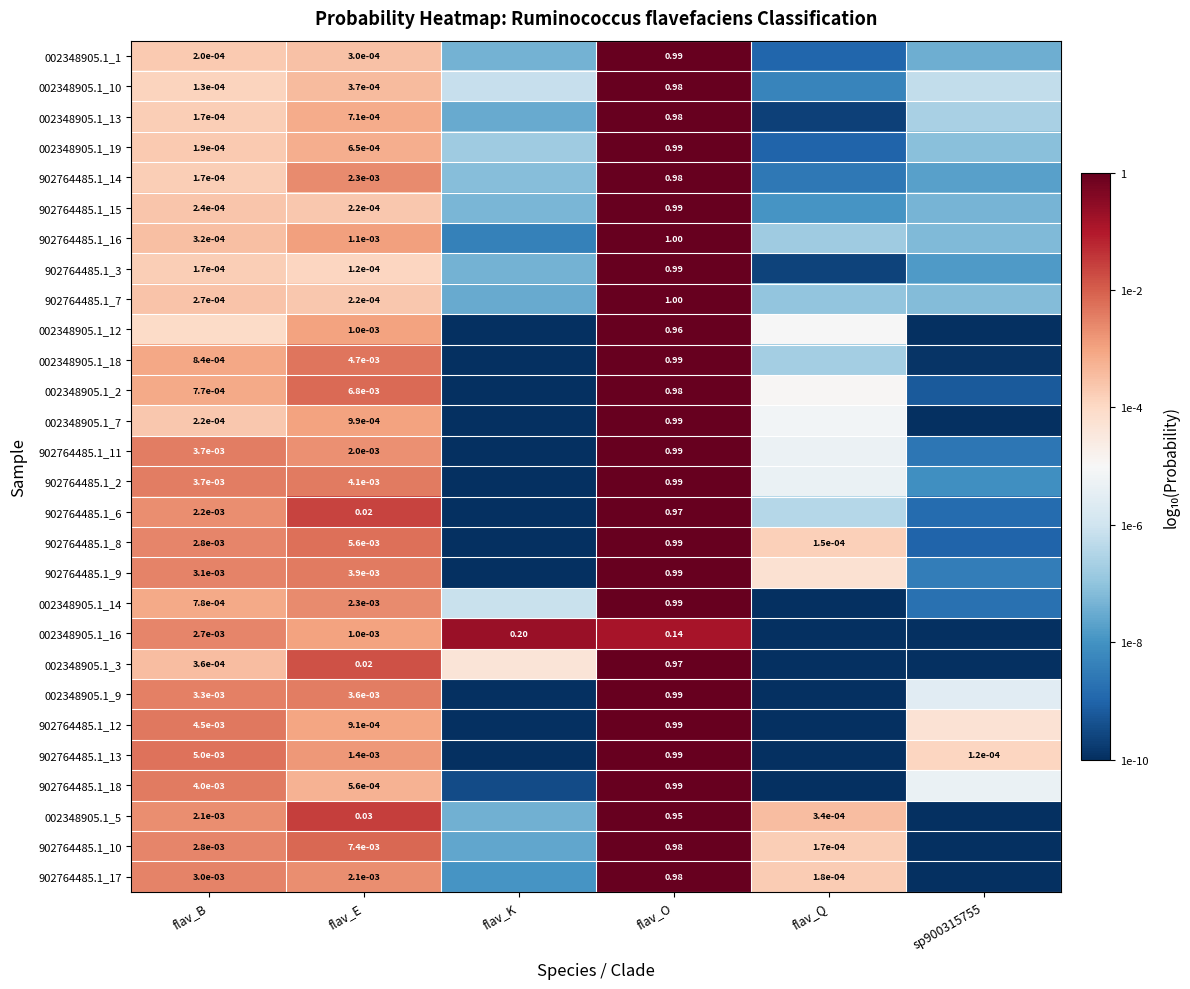

At which category is the sum across all series the highest?

flav_O